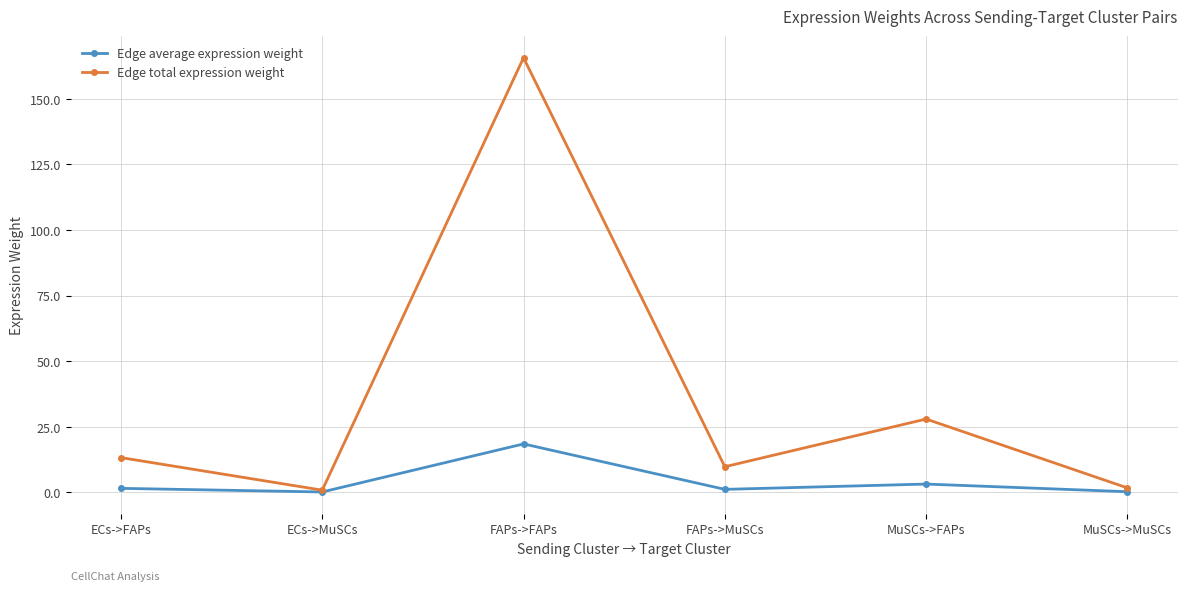

What is the label of the 3rd point from the right?

FAPs->MuSCs